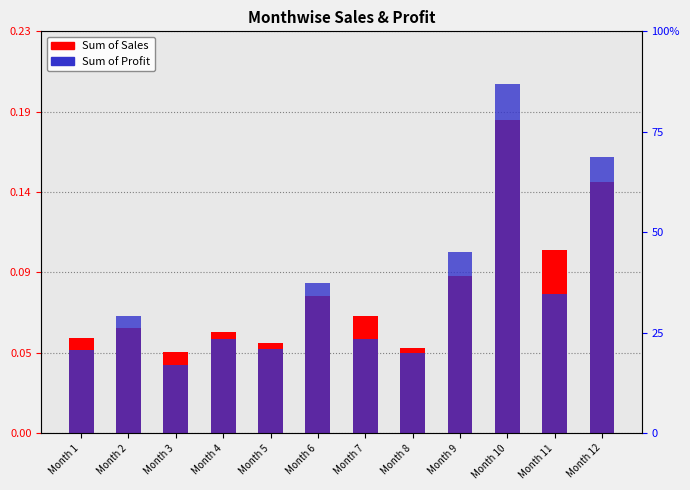

What is the difference between the second highest and minimum values in the Sum of Profit series?

0.1